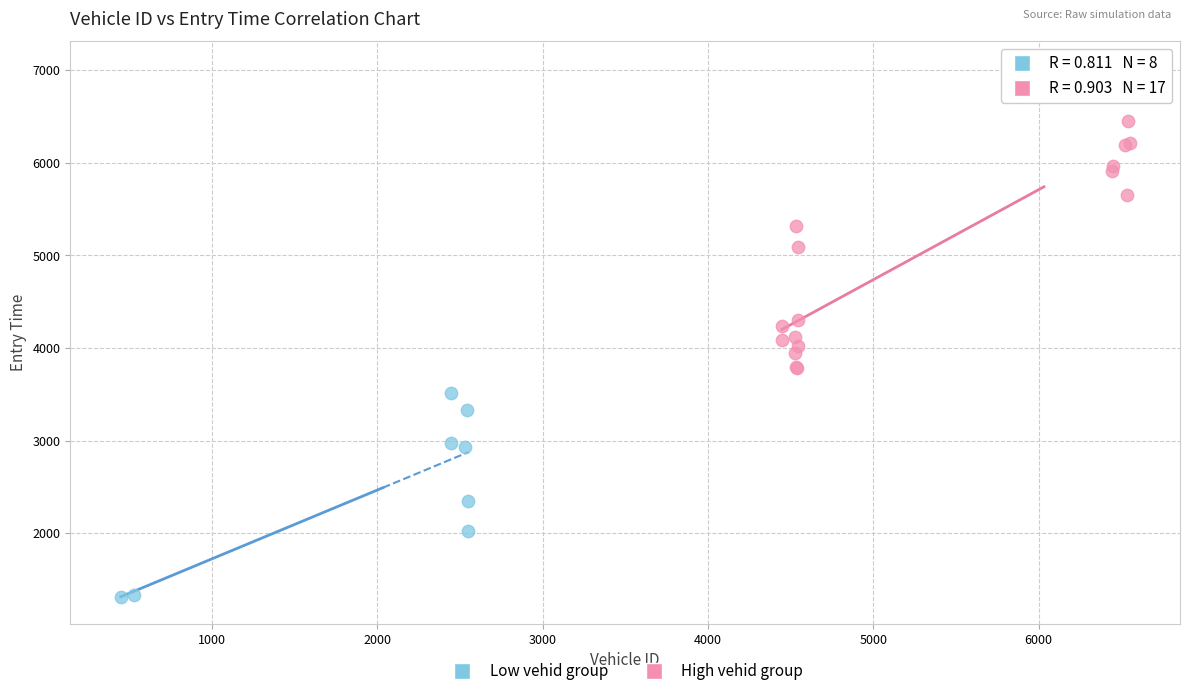

Which series contains the highest Y value?

High vehid group